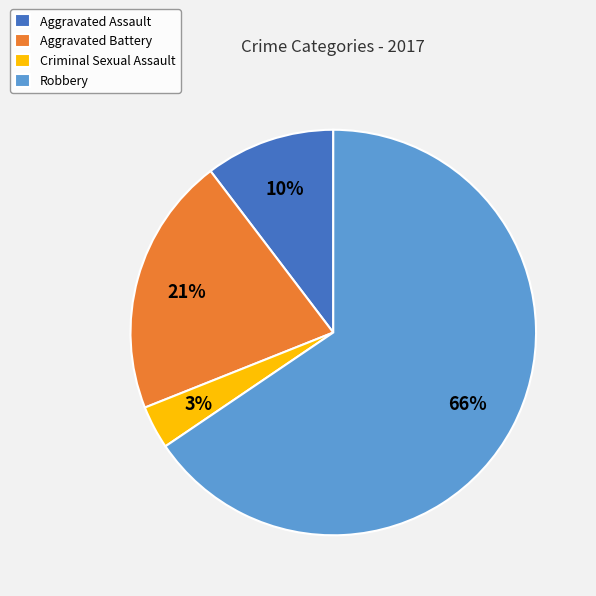

Count the number of slices in the pie.

4